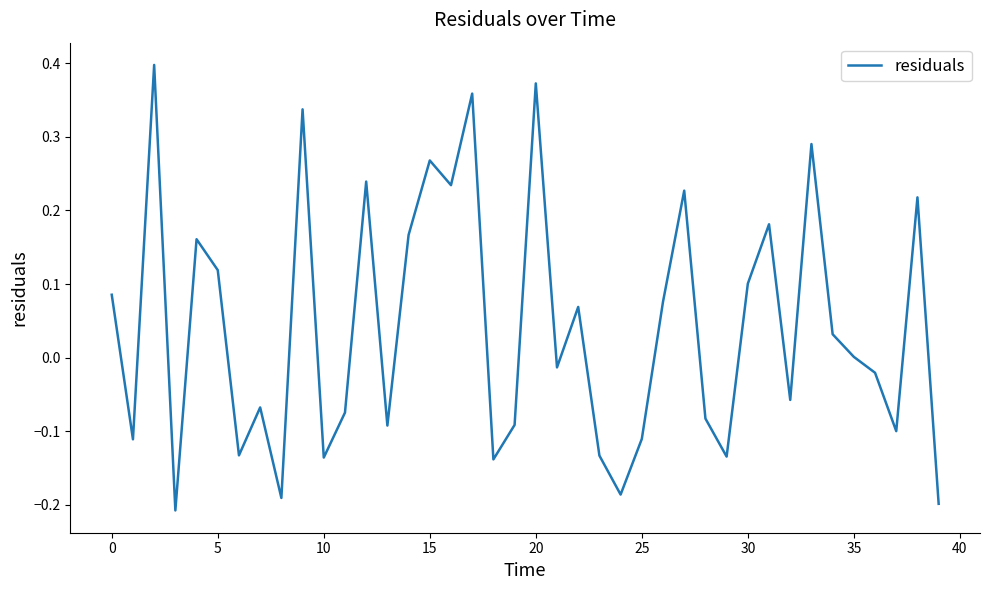

What is the difference between the maximum and minimum values?

0.6